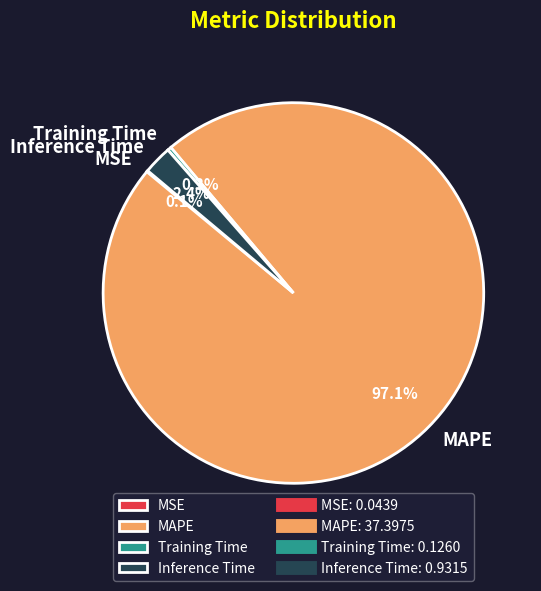

Between MAPE and Training Time, which is larger?

MAPE